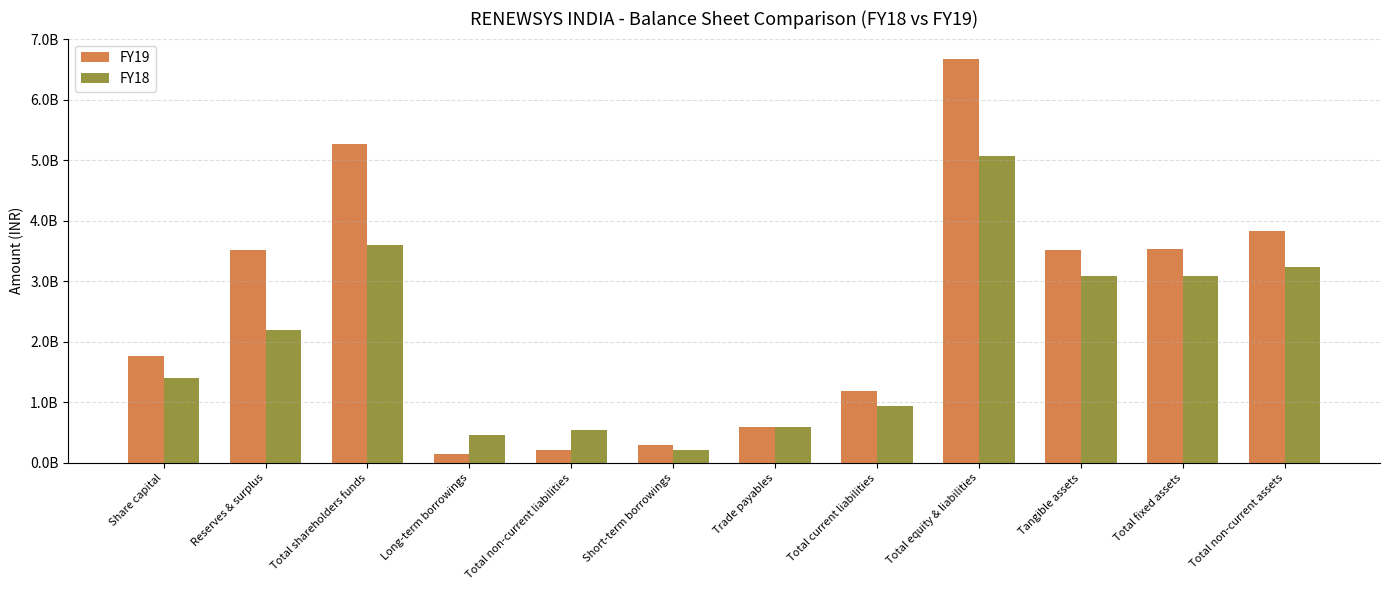

The FY19 series shows 576808930 at Share capital. True or false?

False